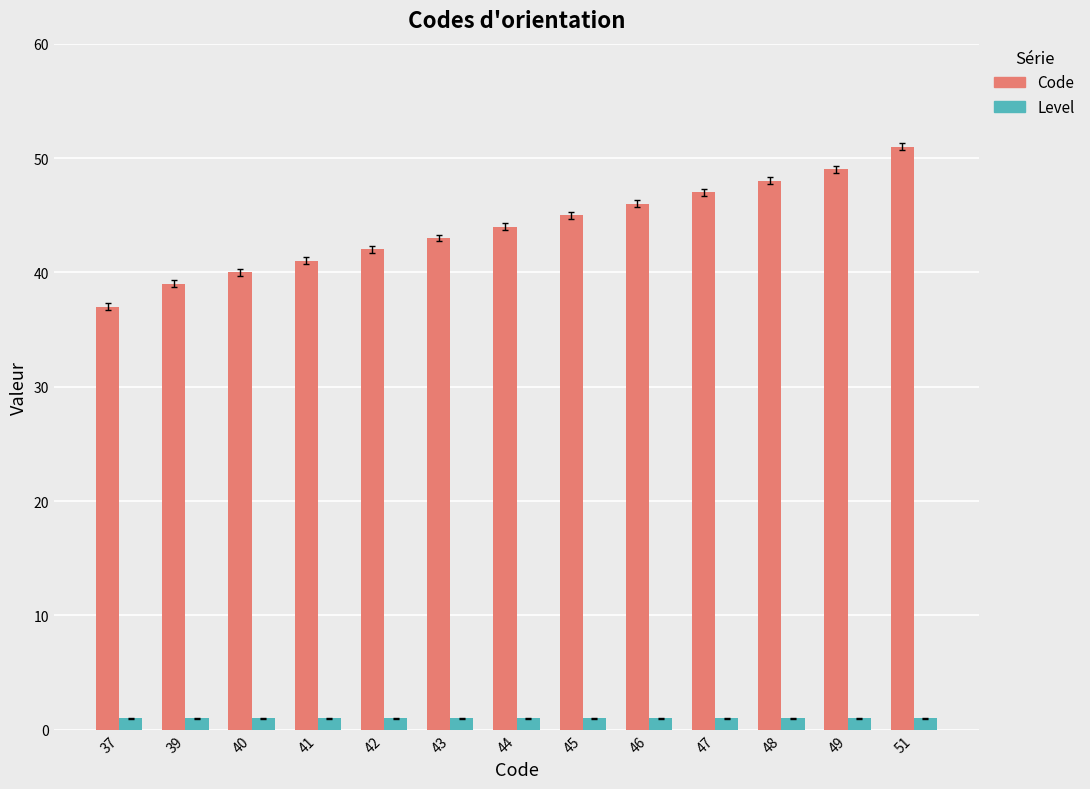

List the series in order of their peak value, lowest first.

Level, Code